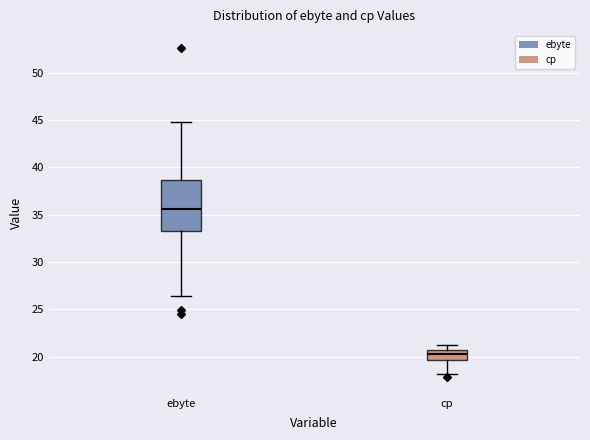

Reading left to right, transcribe this box plot: for each box, give where its median line is, the range the box spans, and where its two whiskers end, as read against the y-axis. The values are not printed on the chart, so give them approximately, as read against the axis.

ebyte: median 35.5, box 33.5 to 38.5, whiskers 26.5 to 45.0
cp: median 20.5, box 19.5 to 21.0, whiskers 18.0 to 21.0 (just above the box's upper edge)